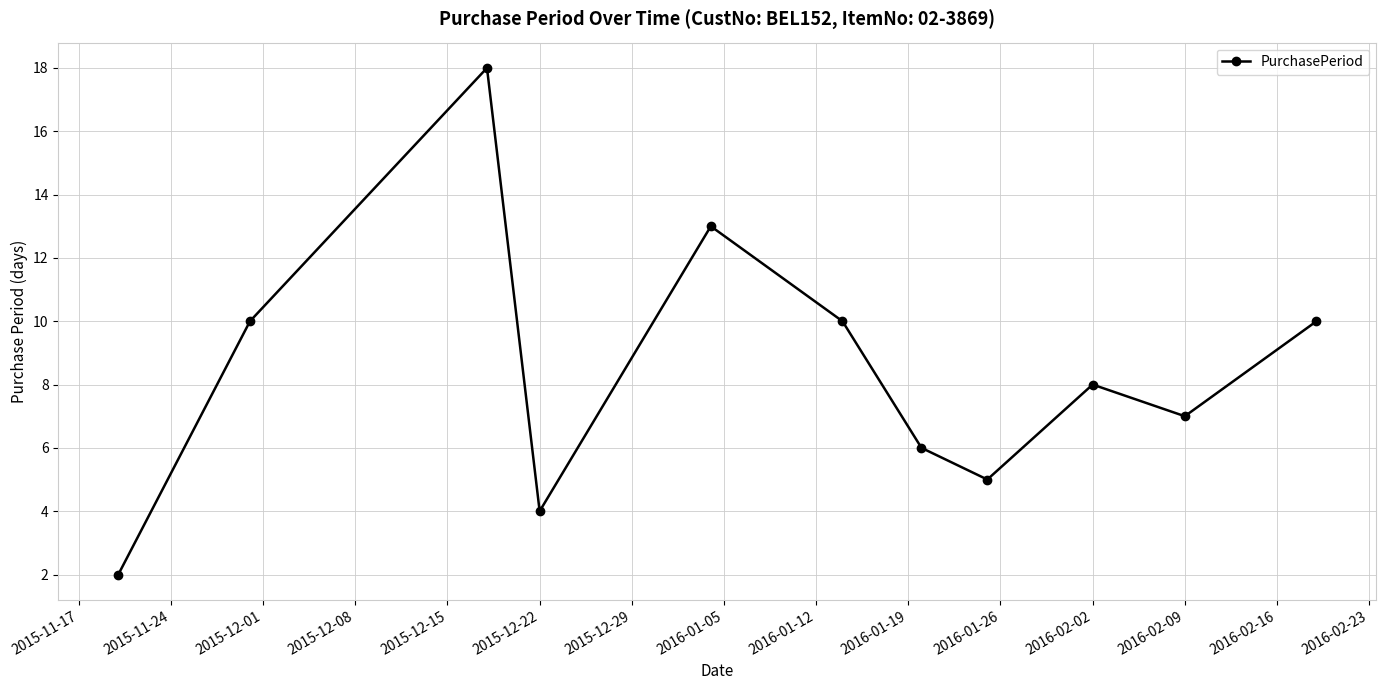

What is the average value?

8